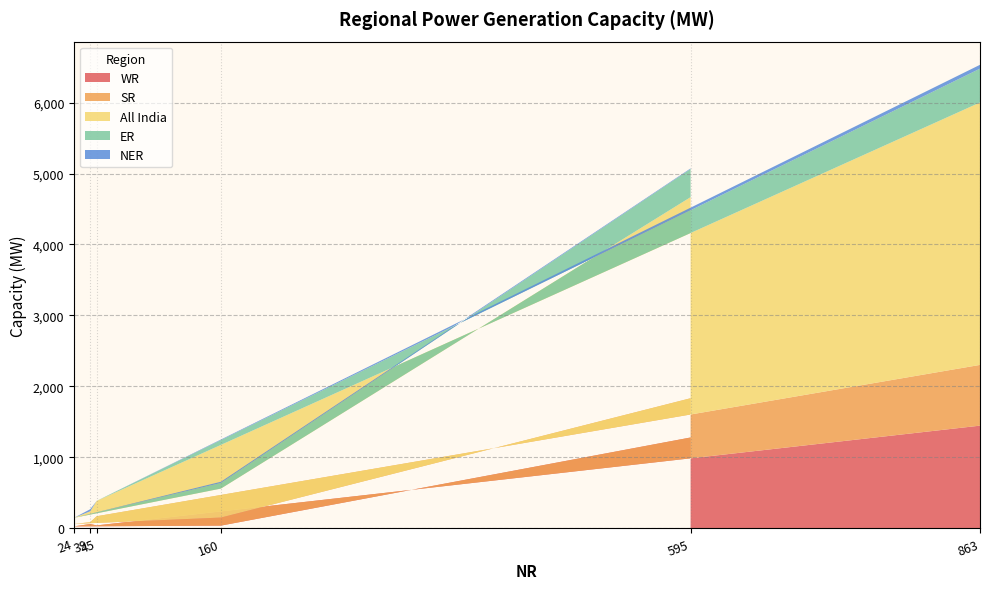

Reading left to right, extract all data points from this chart.

WR: 1280	38	27	61	41	1447
SR: 553	114	35	25	129	856
All India: 2834	408	86	154	216	3698
ER: 397	79	0	0	1	477
NER: 8	17	0	29	0	54